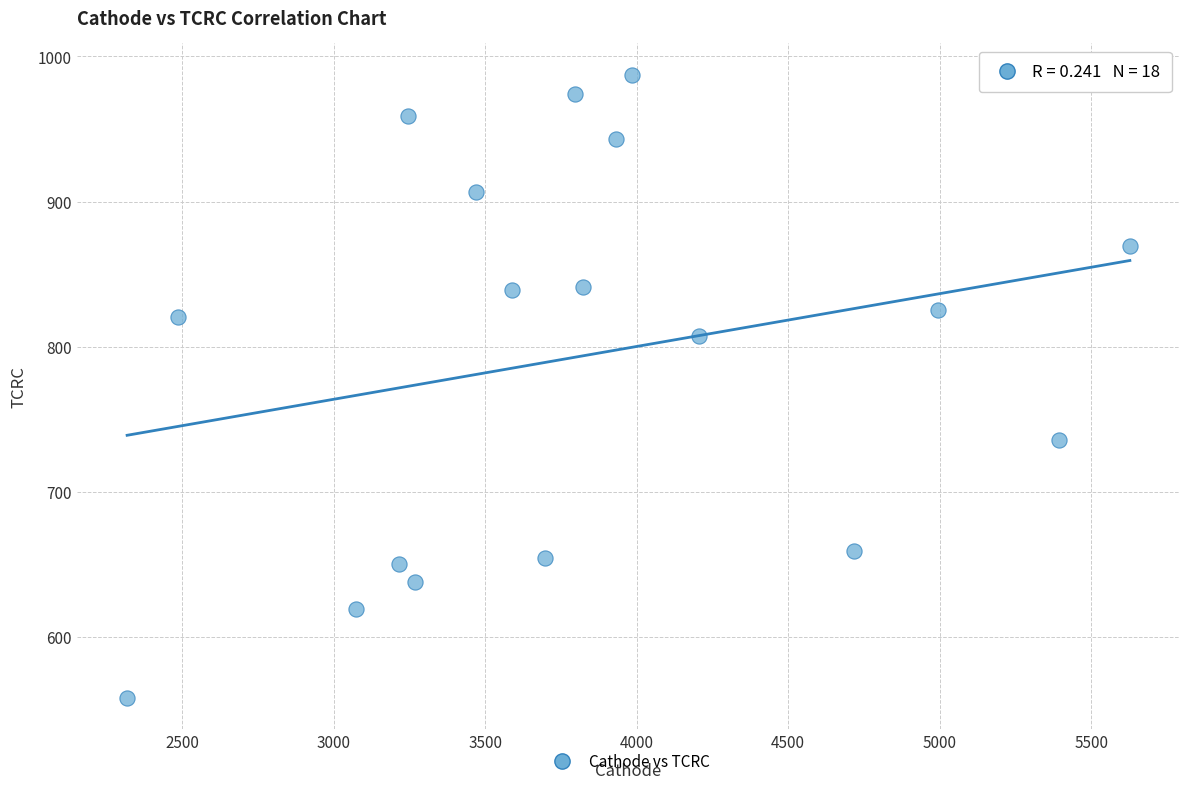

What is the range of Y values (max minus min)?

429.5